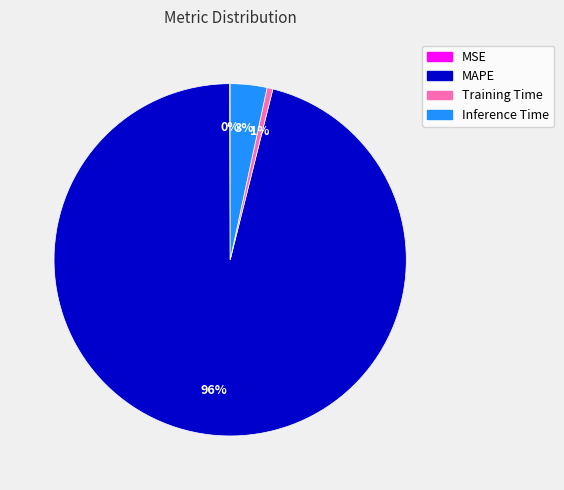

Which category accounts for the majority?

MAPE